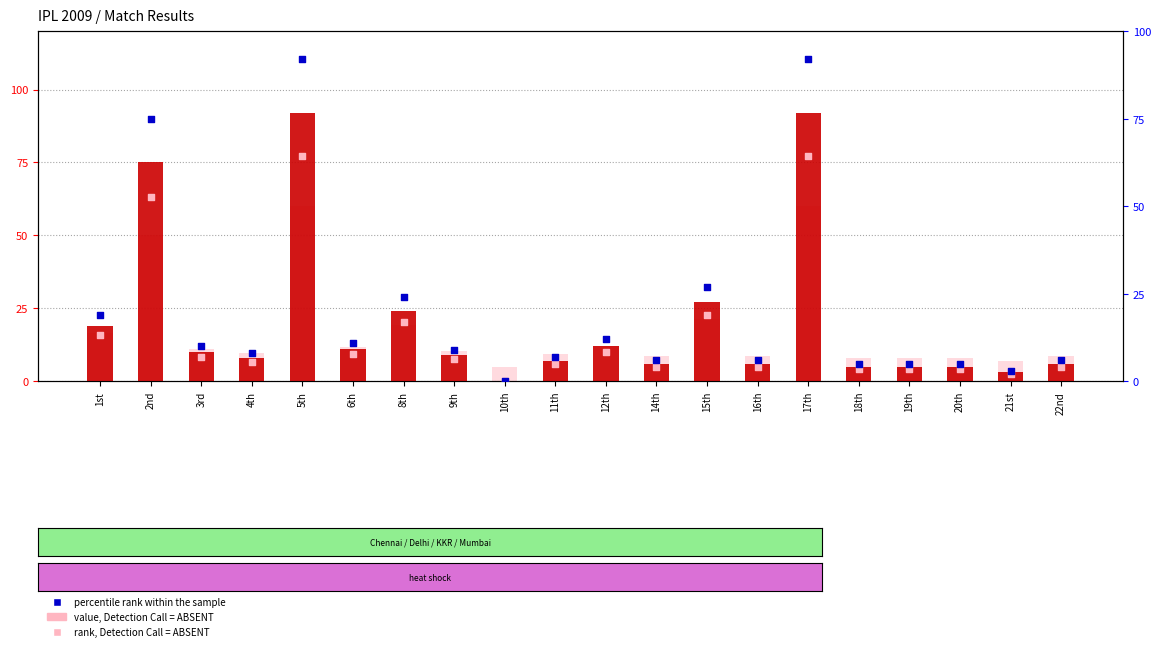

Is the value of rank, Detection Call = ABSENT at 4th greater than the value of value, Detection Call = ABSENT at 12th?

No